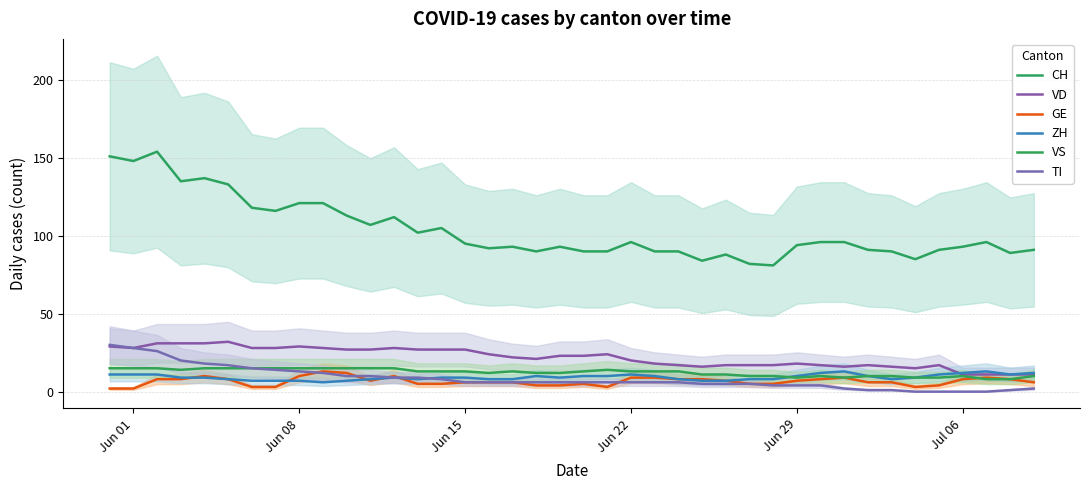

Count the number of data series in this chart.

6